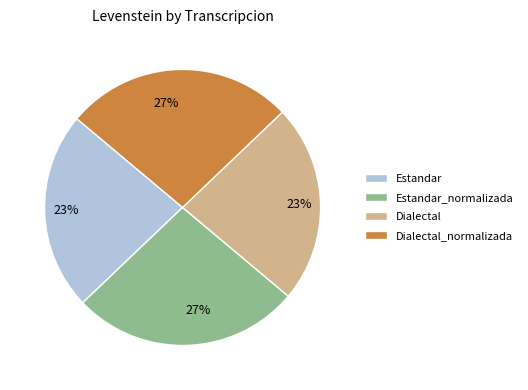

To the nearest percent, what is the average slice percentage?

25%